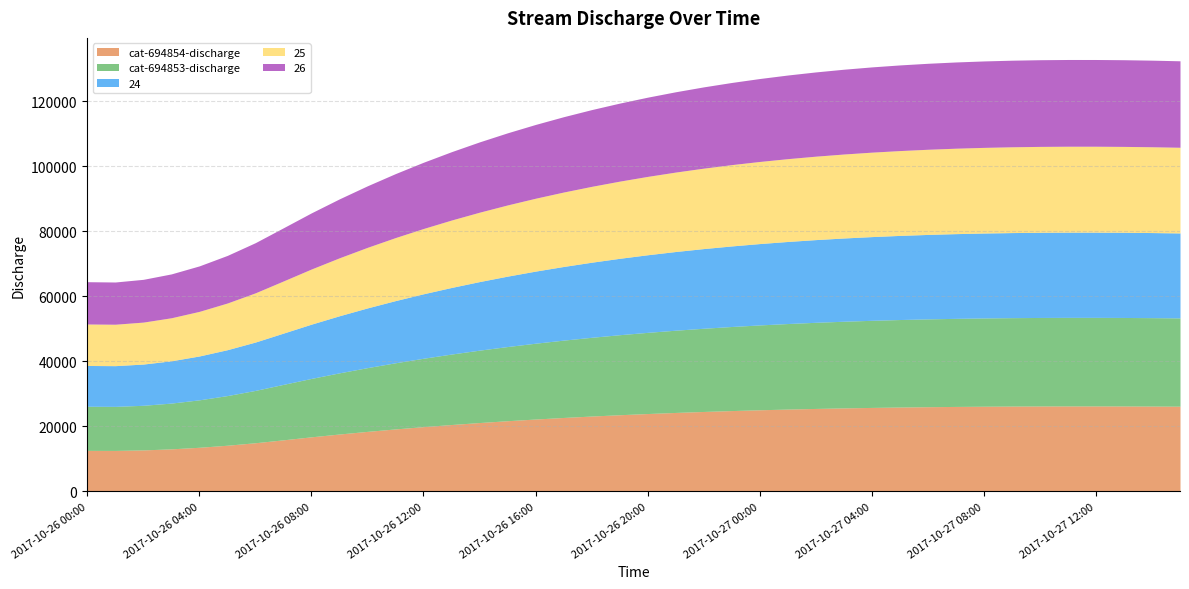

How many lines are shown in the chart?

5